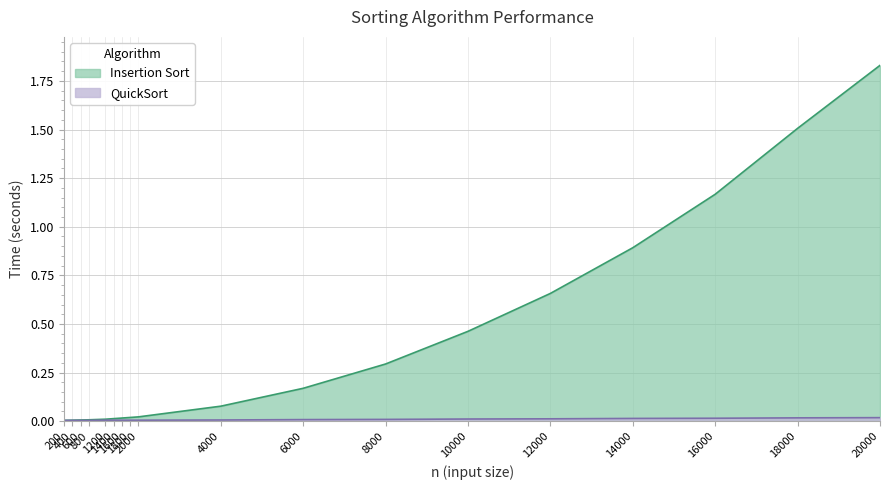

Which series changed the most between 2000 and 18000?

Insertion Sort